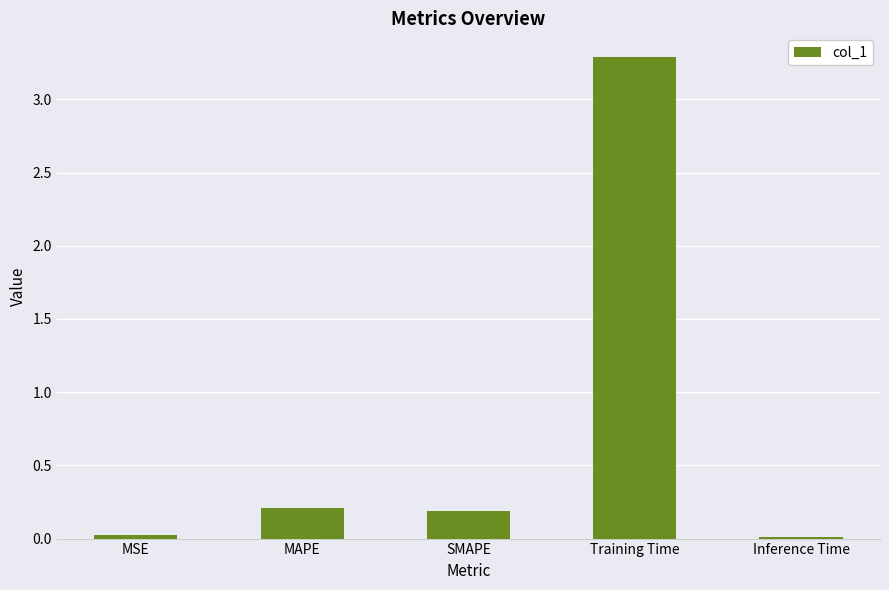

What is the average value?

0.7